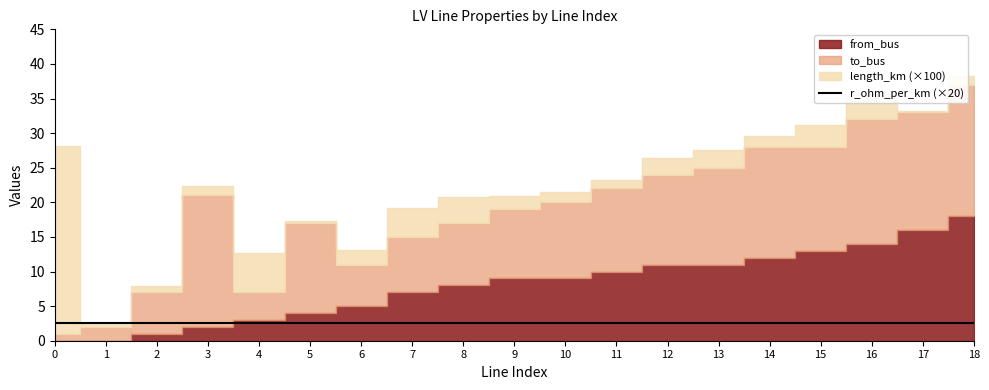

What is the average value of the from_bus series?

8.1